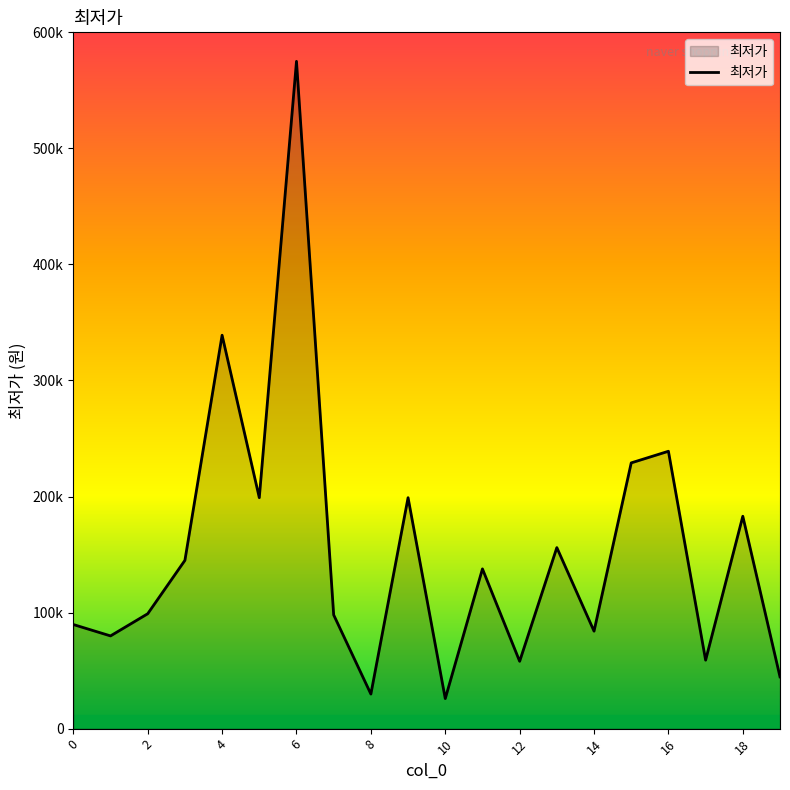

Does the chart have visible grid lines?

No